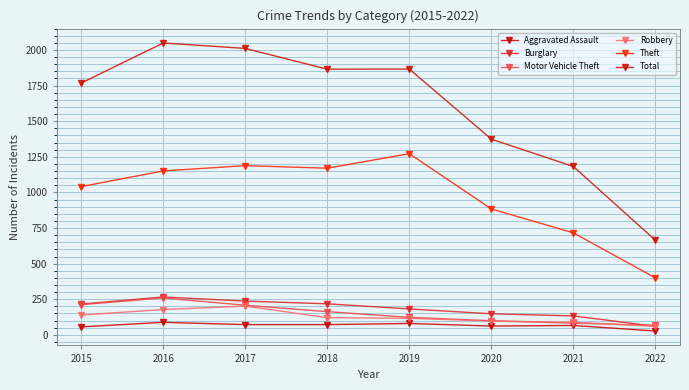

How many data points does each series have?

8